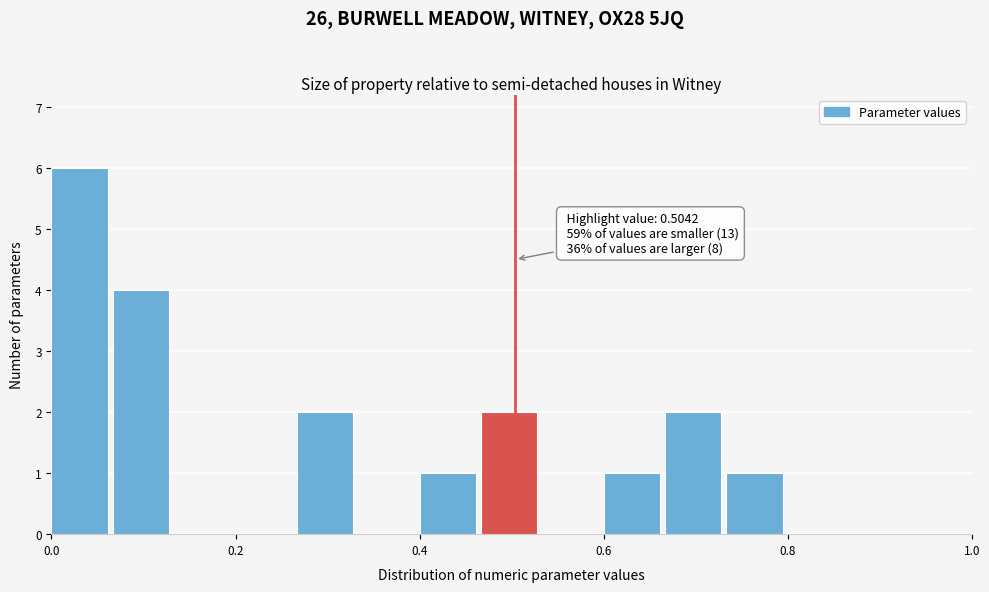

Read against the x-axis, roughly where is the centre of the tallest bar?

0.04